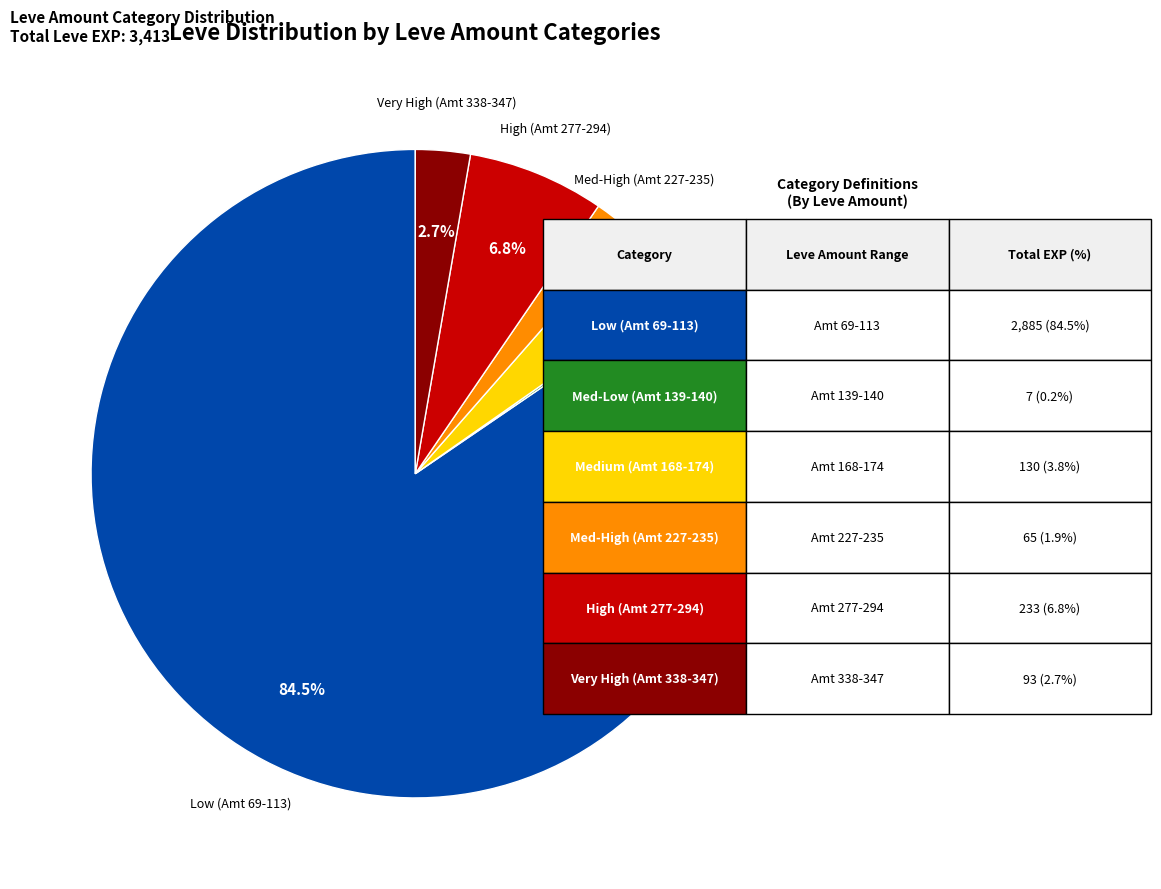

Is there any slice that represents more than half of the pie?

Yes